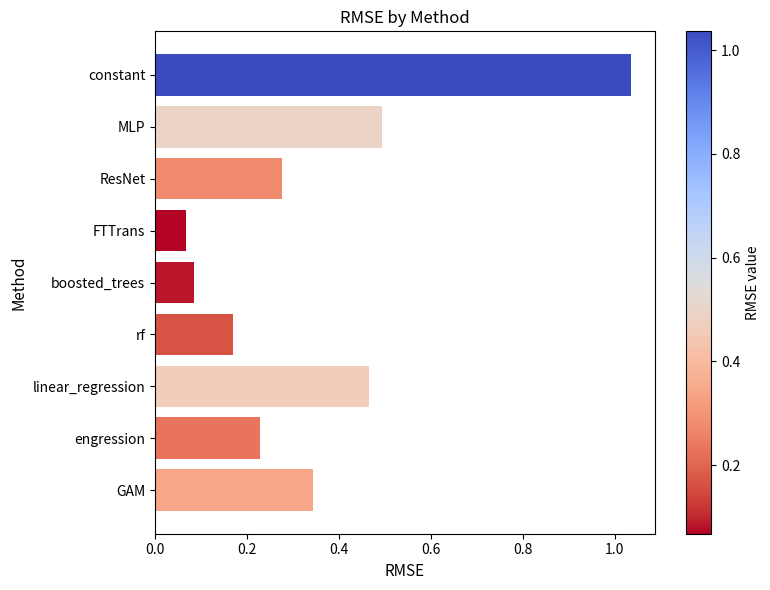

True or false: the data shows 0.6 at constant.

False